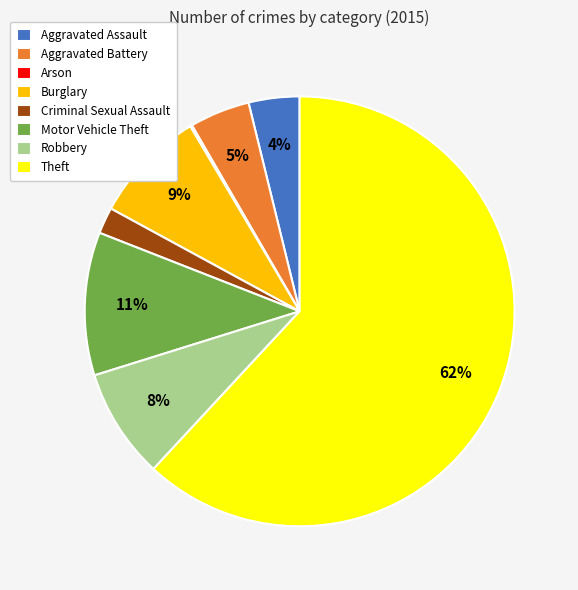

What is the majority slice?

Theft